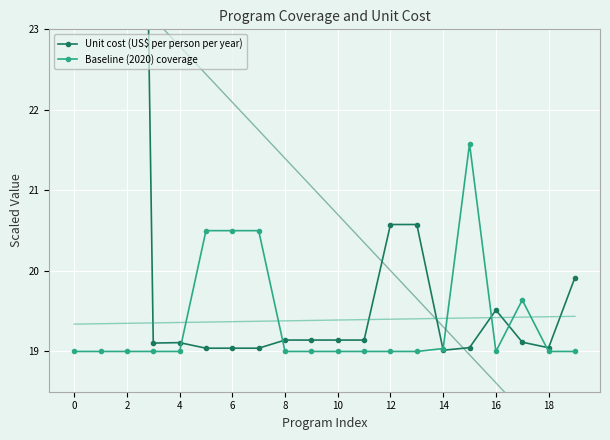

Where is the first local minimum for Baseline (2020) coverage?

16